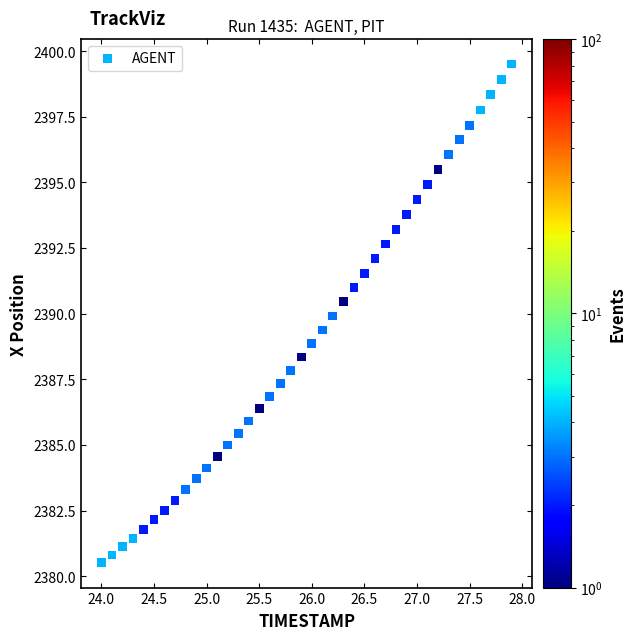

What is the range of Y values (max minus min)?

19.0